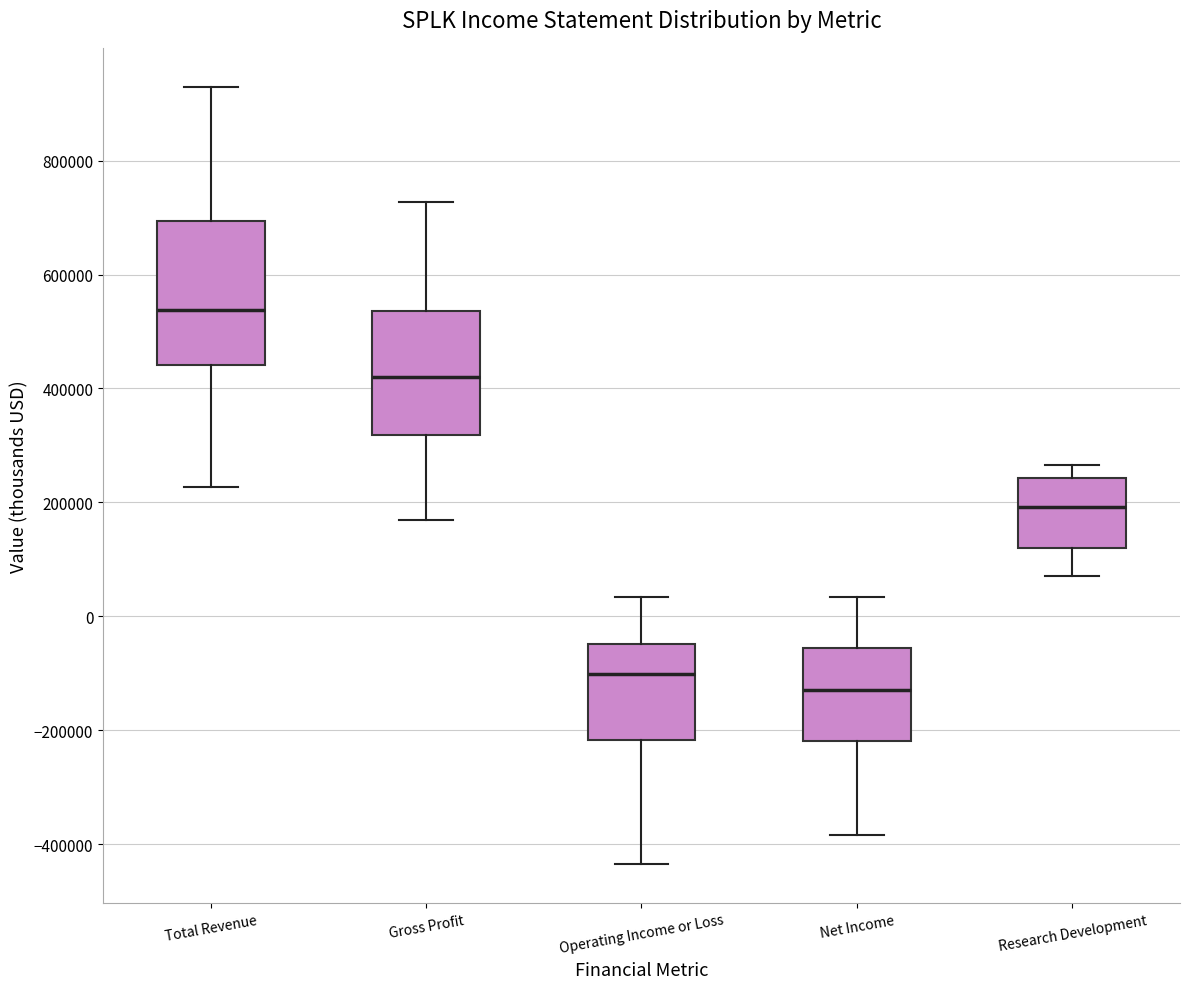

Where is the lower edge of the box for Gross Profit on the y-axis? The values are not printed on the chart, so give them approximately, as read against the axis.

320000